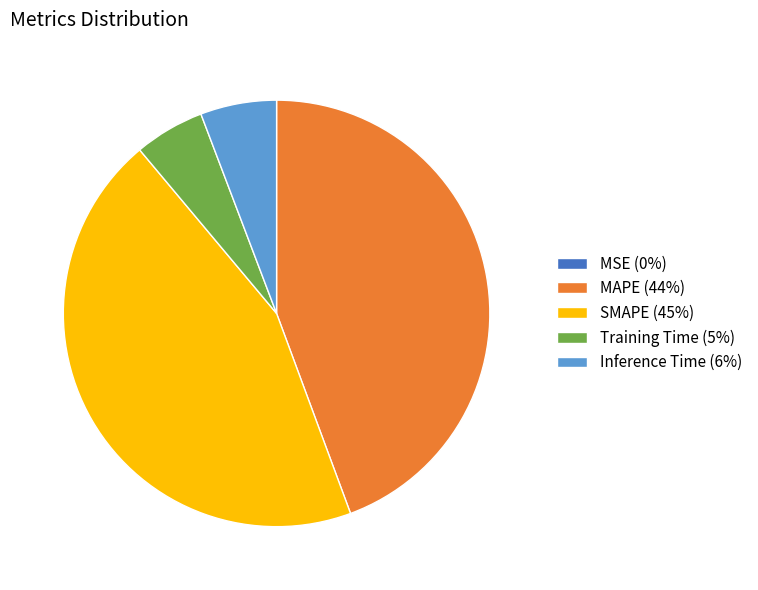

Is MAPE (44%) the majority of the pie?

No